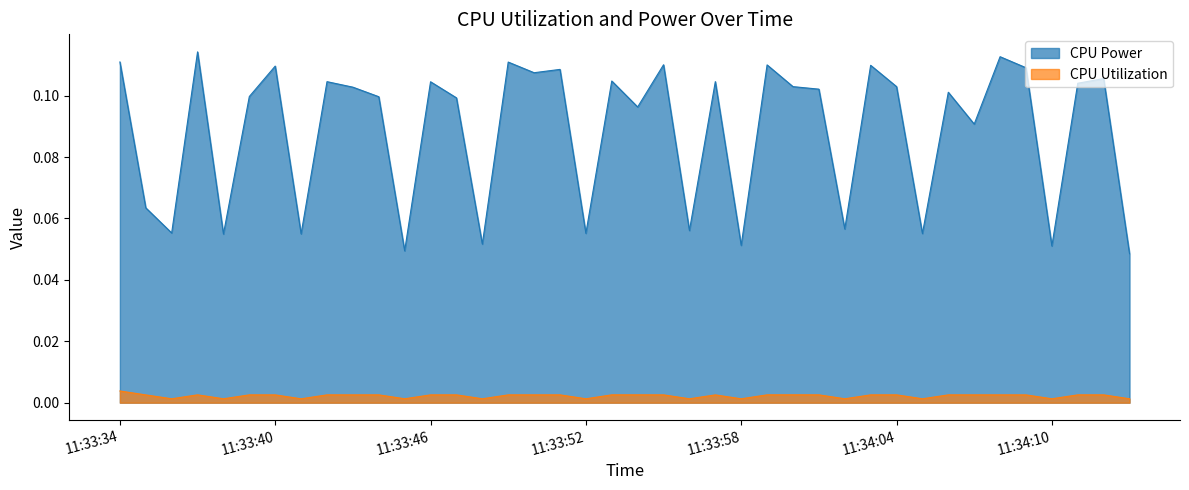

In CPU Power, how many points are lower than both neighbors (excluding endpoints)?

14